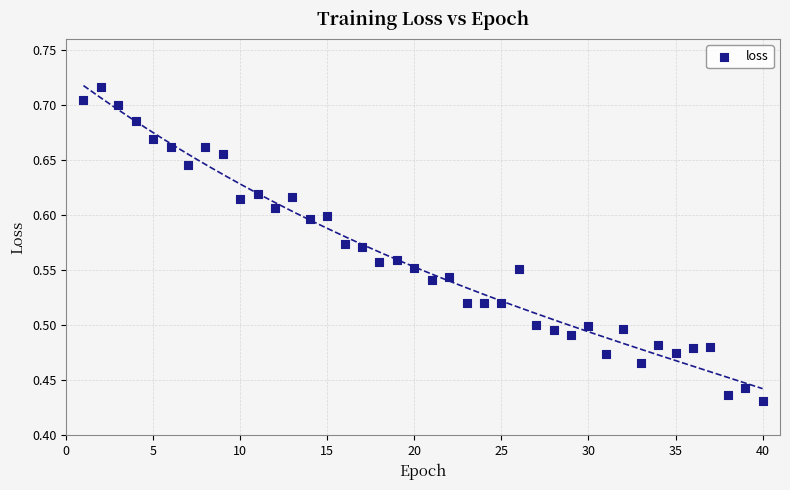

What is the range of Y values (max minus min)?

0.3